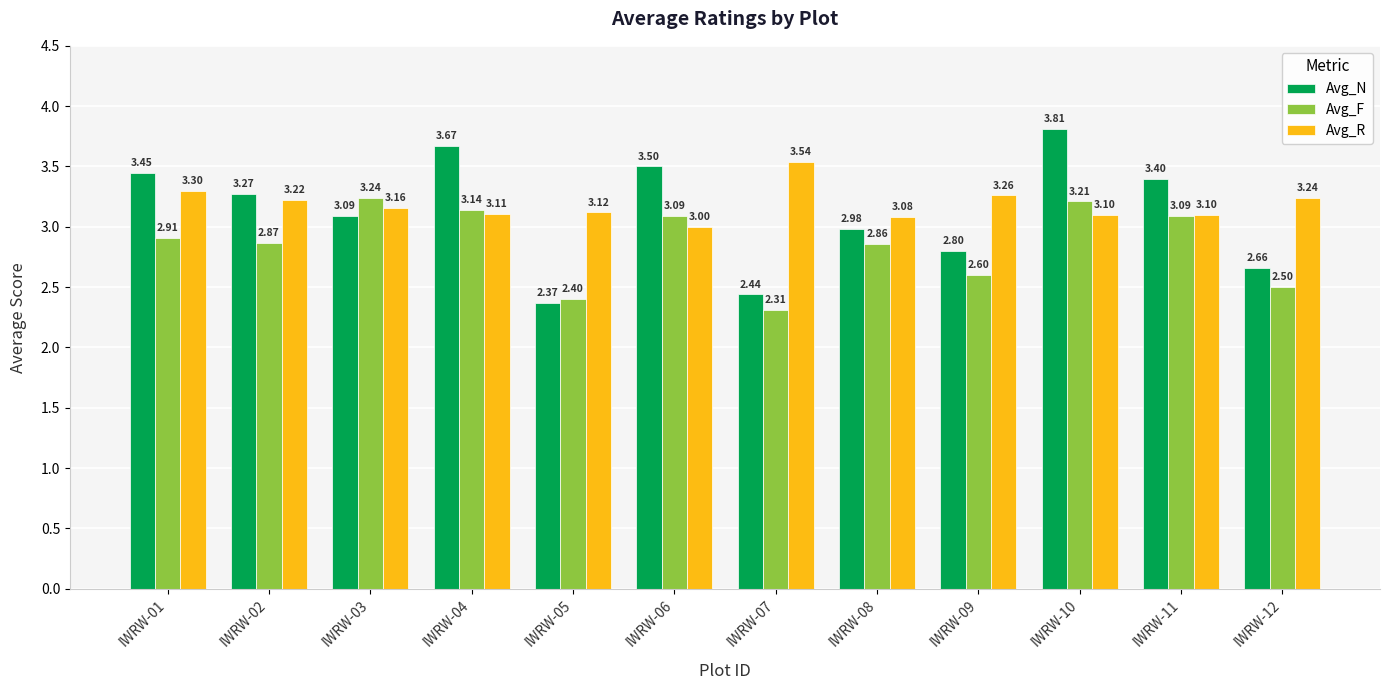

How many bars are there in each group?

3